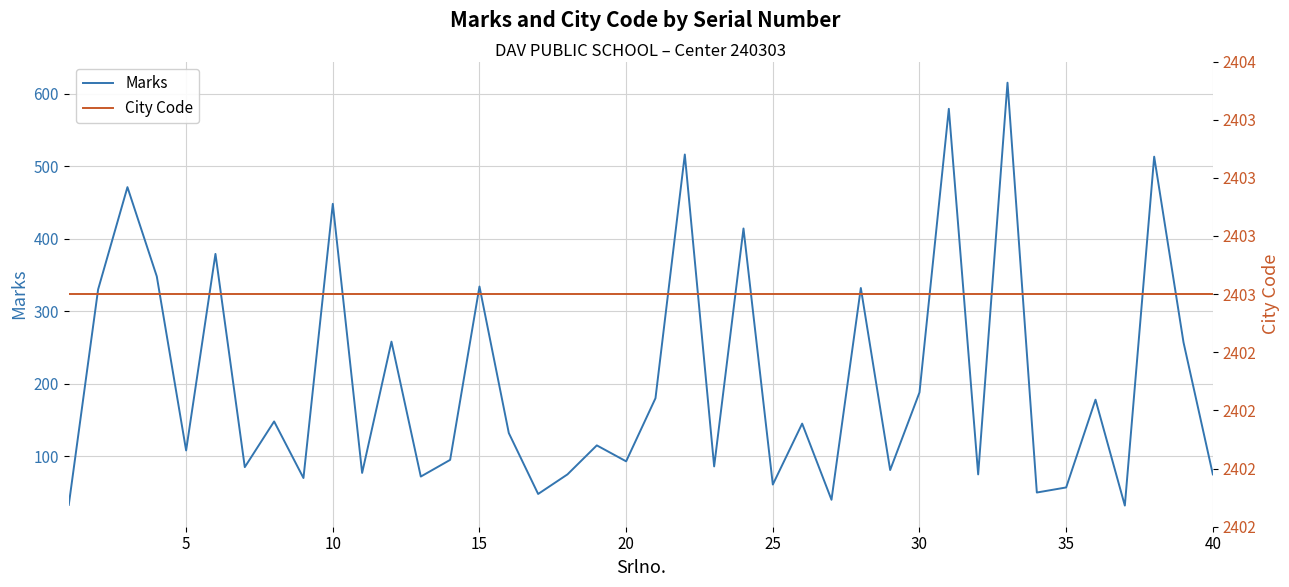

How many lines are shown in the chart?

2